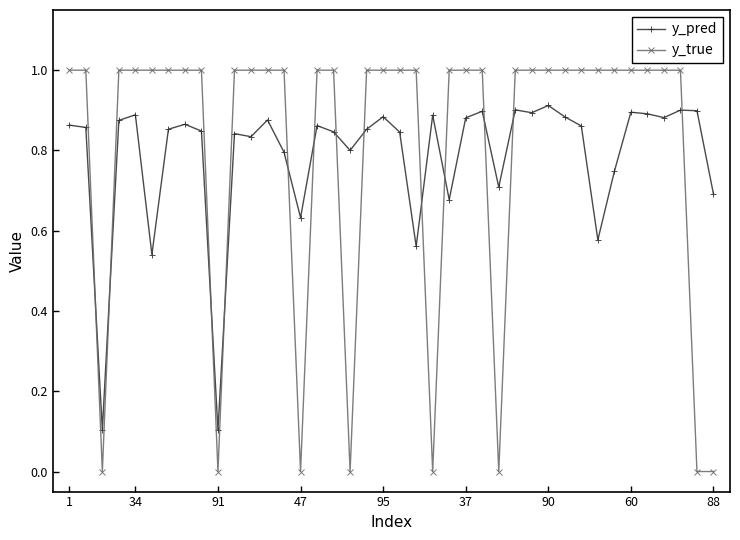

How many intersections are there between y_pred and y_true?

13